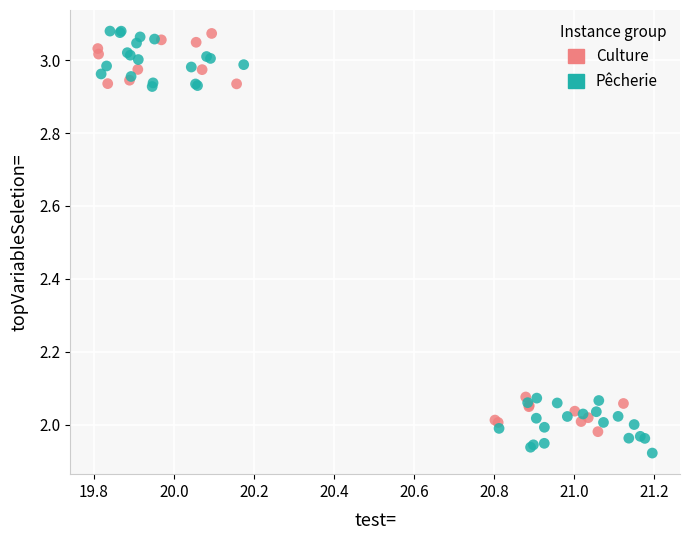

Which series has the widest spread of Y values?

Pêcherie